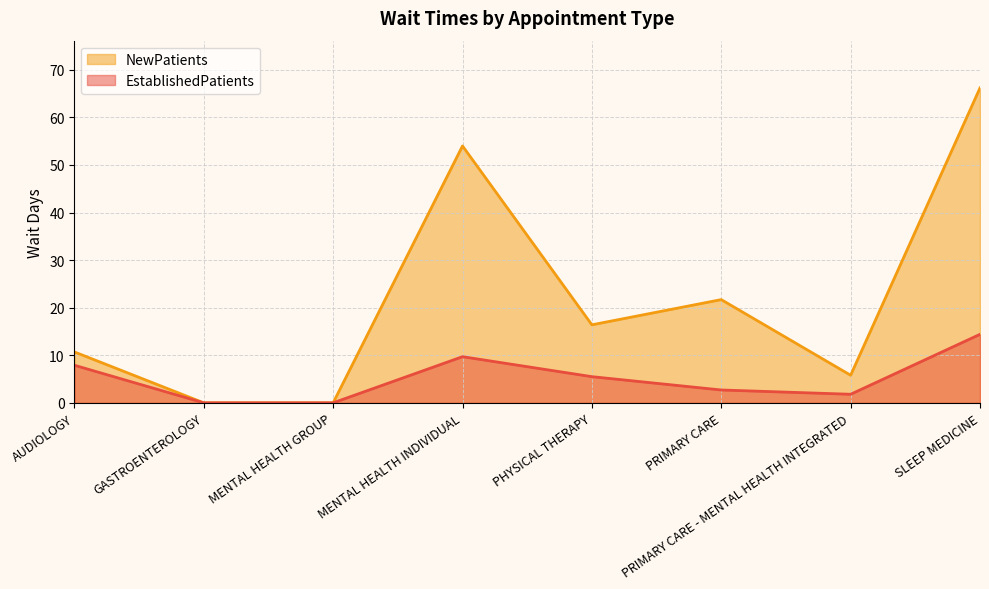

At how many categories does at least one series exceed 20?

3